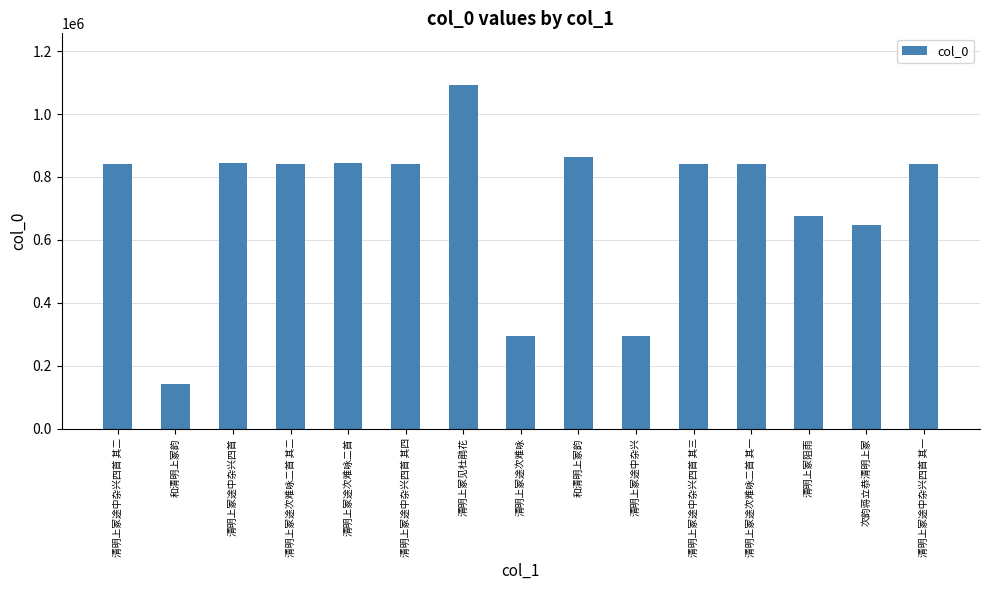

How many bars are there in total?

15